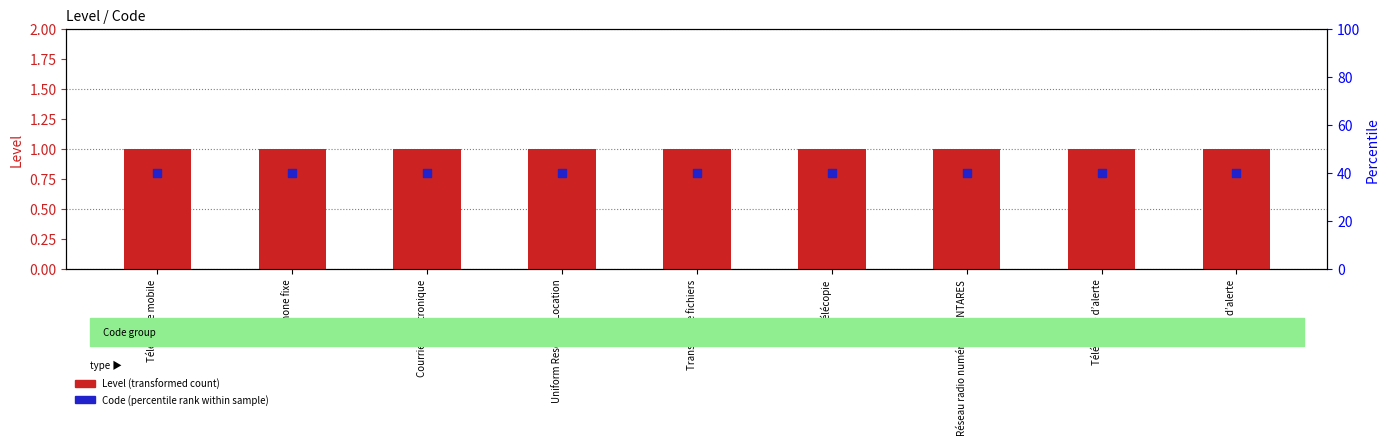

What are all the series names shown in the legend?

Level (transformed count), Code (percentile rank within sample)